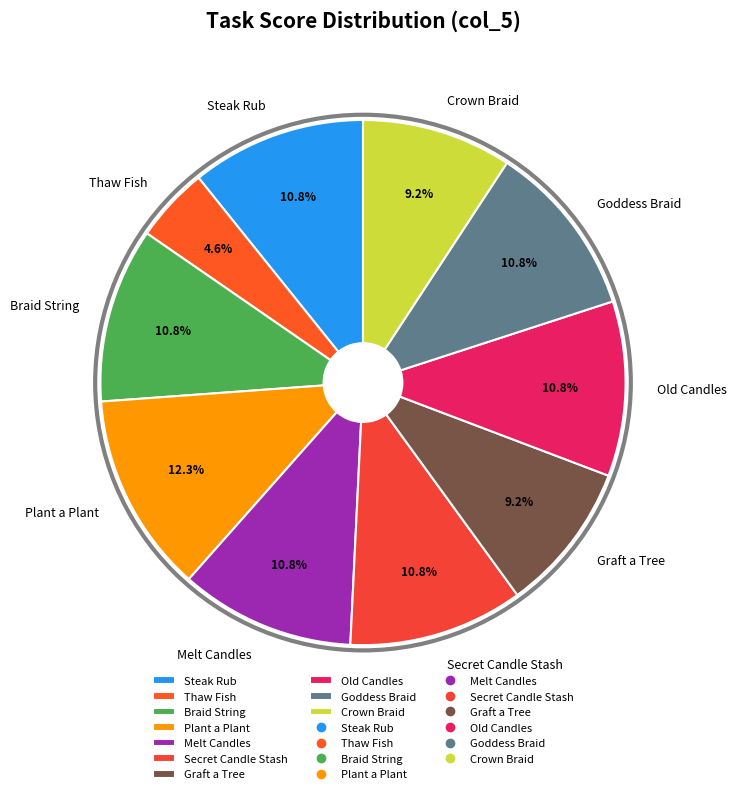

How much of the chart is everything except Secret Candle Stash?

89.2%